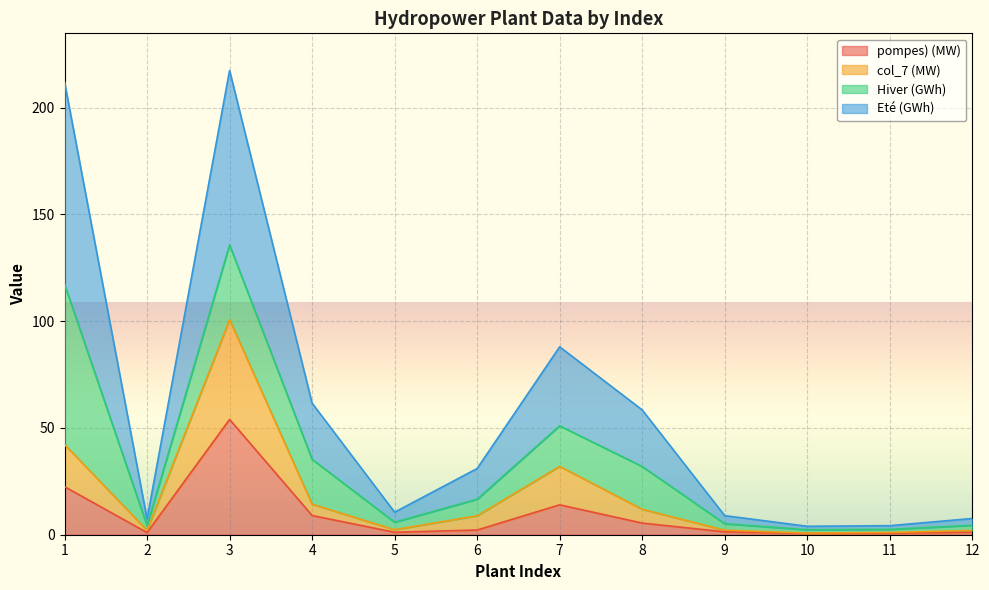

Which series has the largest total across all categories?

Eté (GWh)